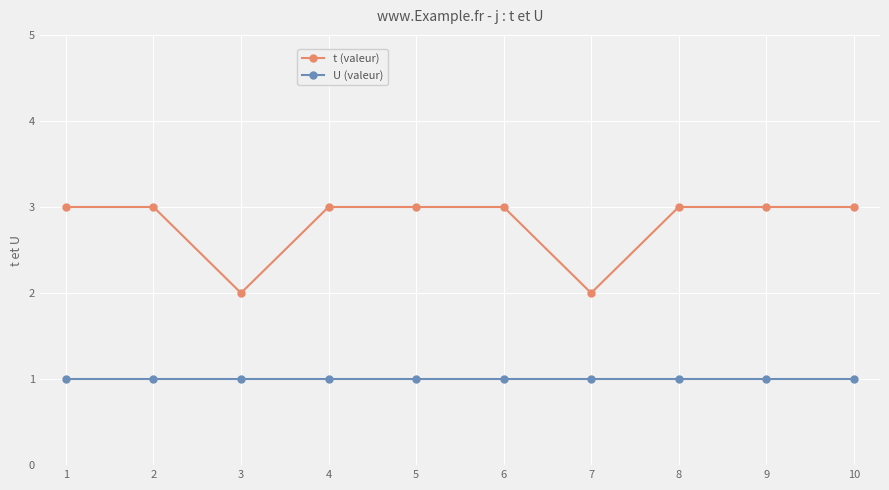

What is the value of the U (valeur) point at the 3rd from the left?

1